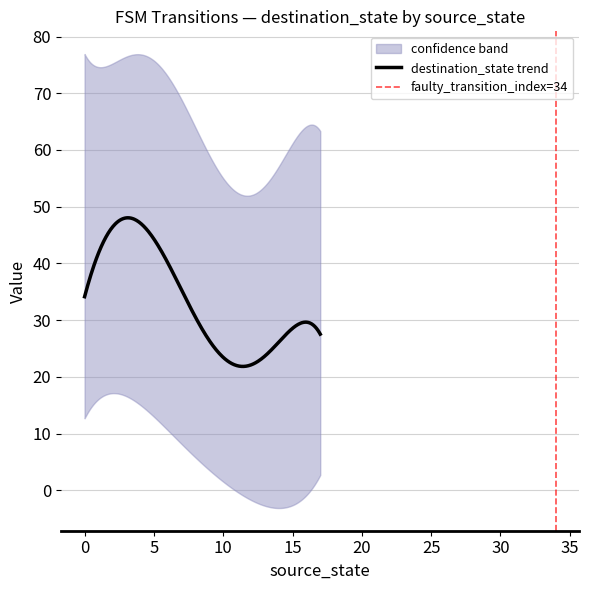

Which series has the widest spread of values?

destination_state